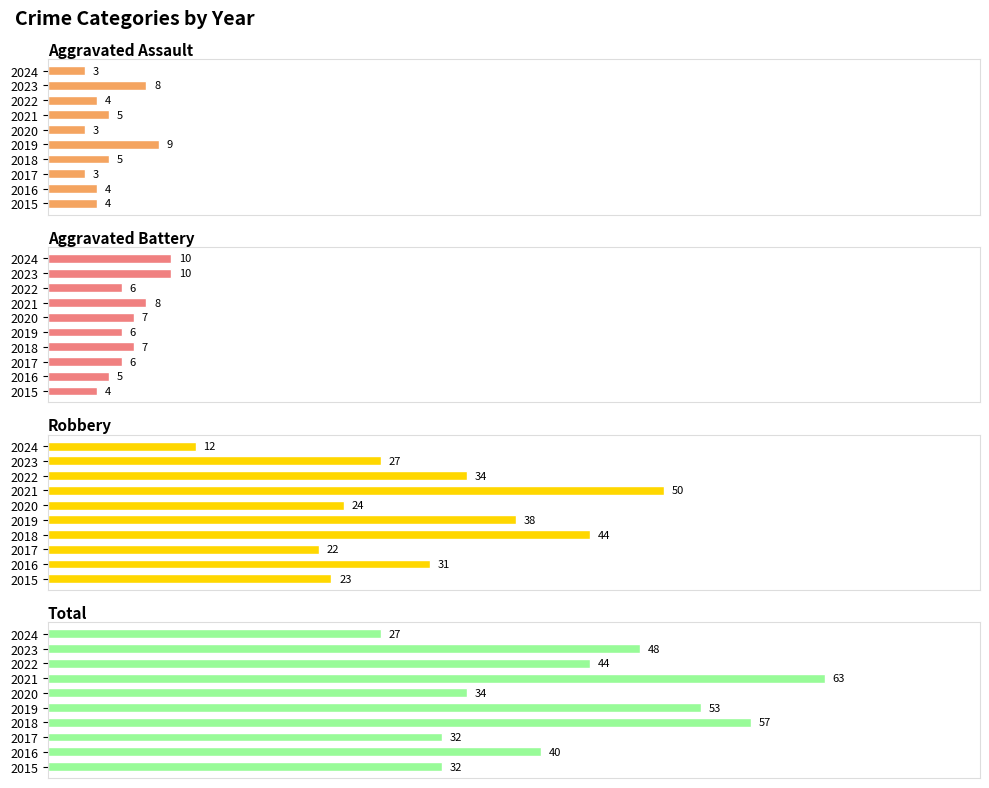

How many Aggravated Battery values are between 6 and 8?

6